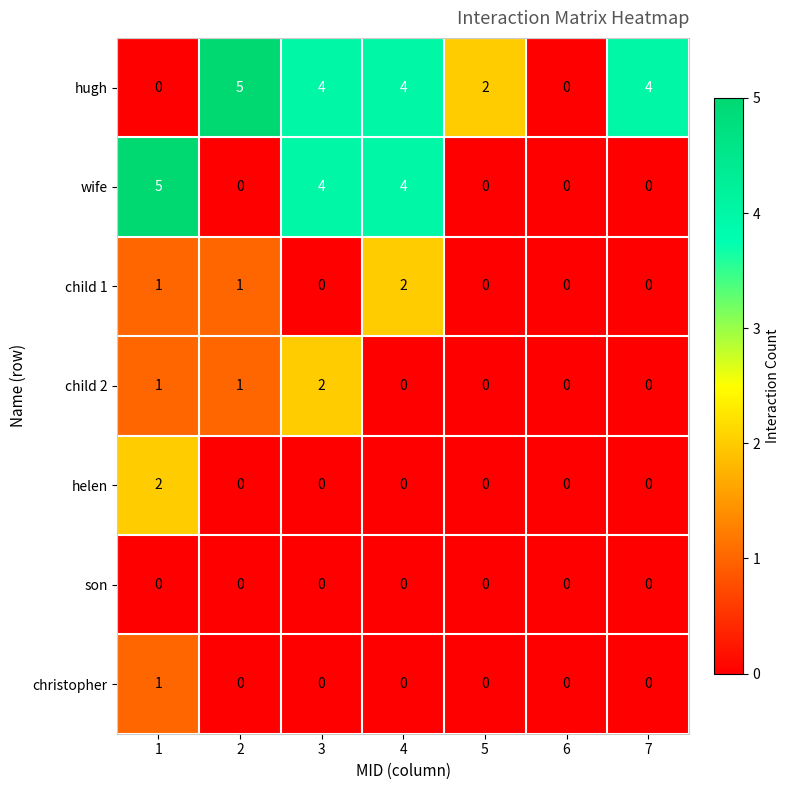

Between 1 and 6, which series saw the biggest shift?

wife